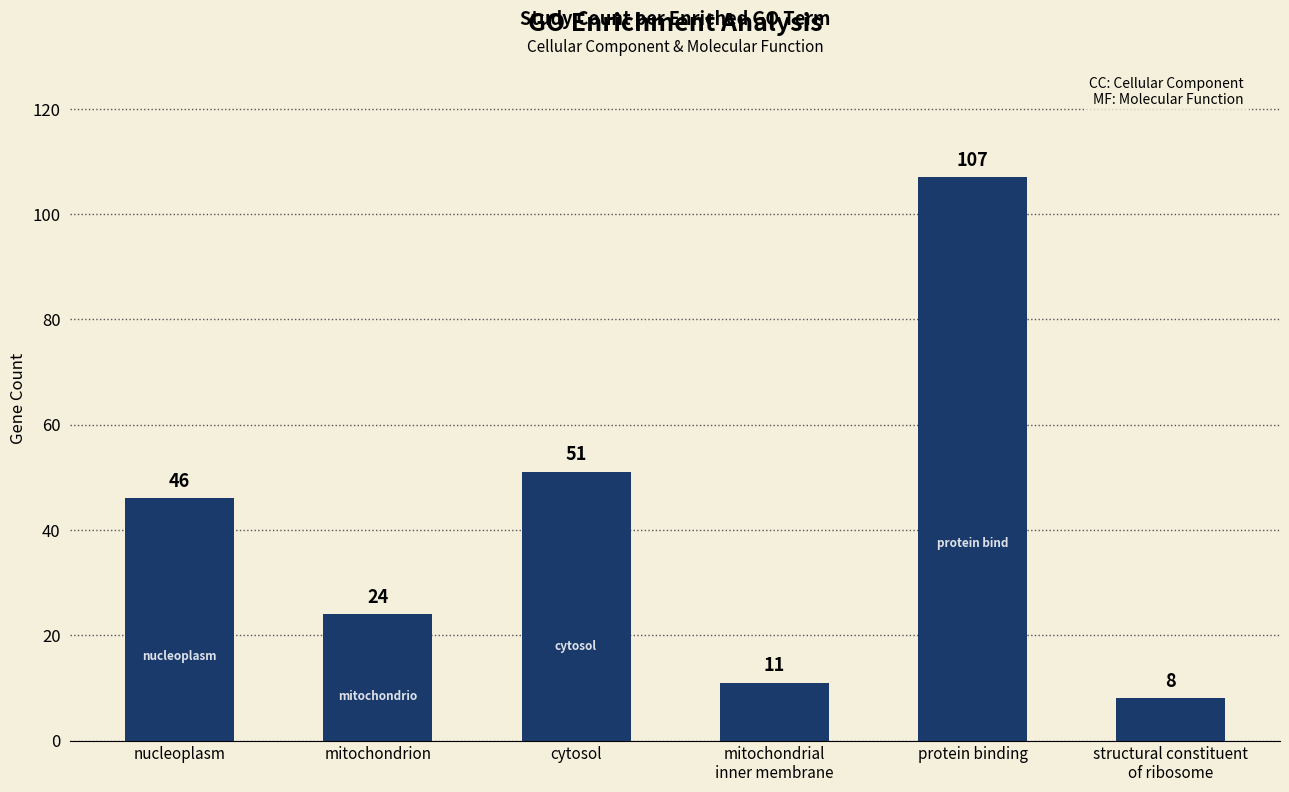

Between mitochondrion and nucleoplasm, which is larger?

nucleoplasm